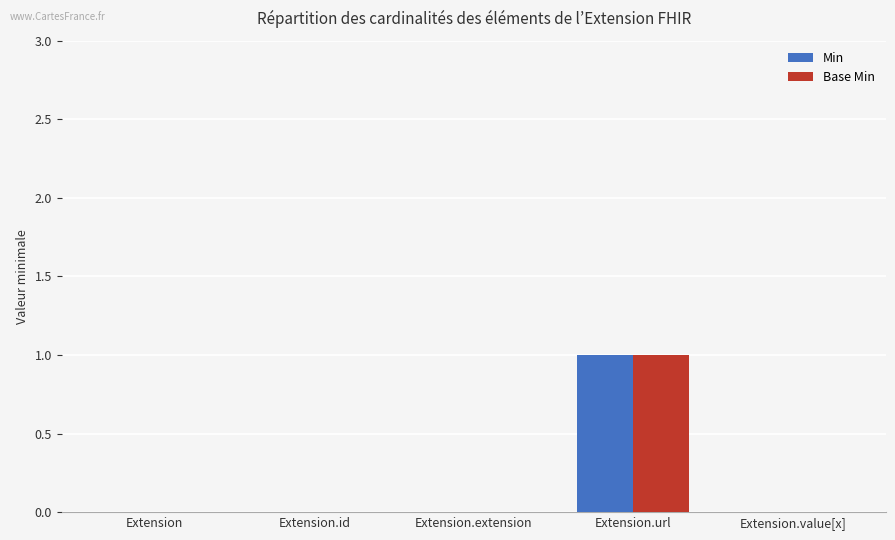

True or false: Min has a value of 0 at Extension.

True